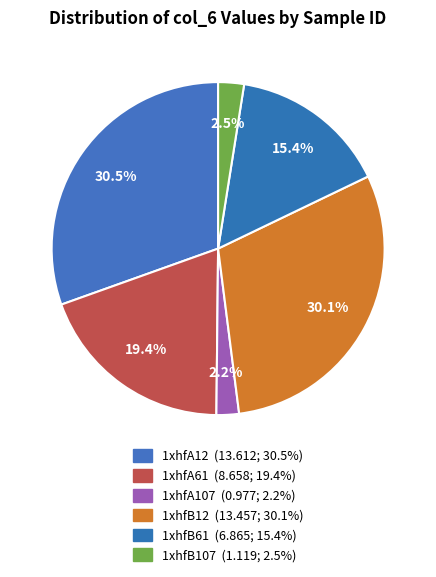

To the nearest percent, what is the difference between the largest and smallest slice percentages?

28%